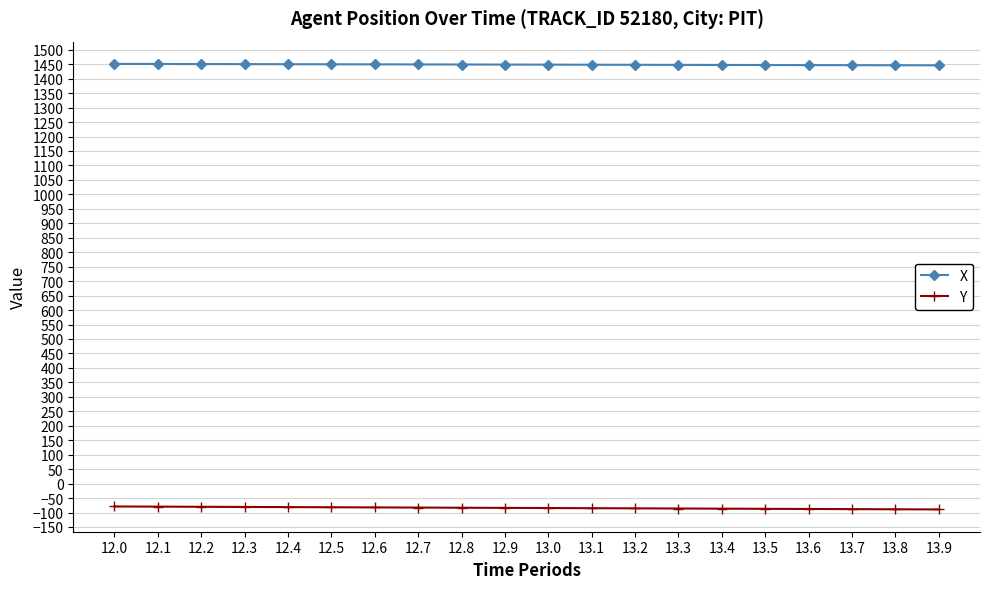

What are all the series names shown in the legend?

X, Y